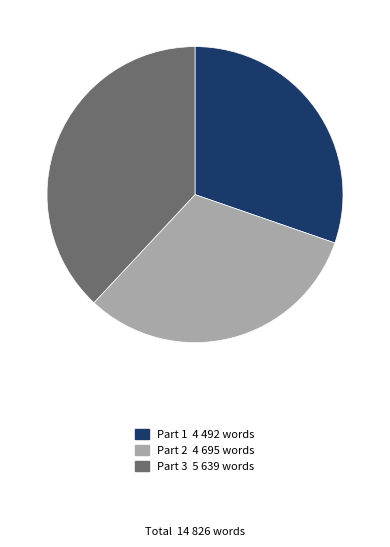

Rank the categories by value from lowest to highest.

Part 1, Part 2, Part 3